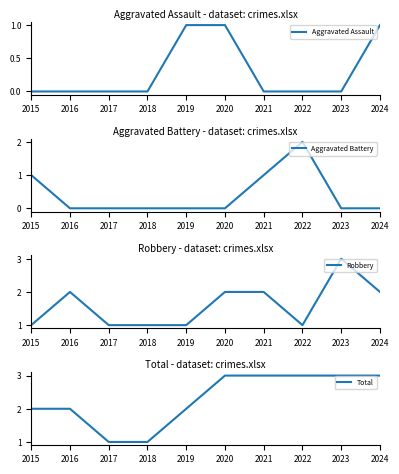

Does the chart have visible grid lines?

No